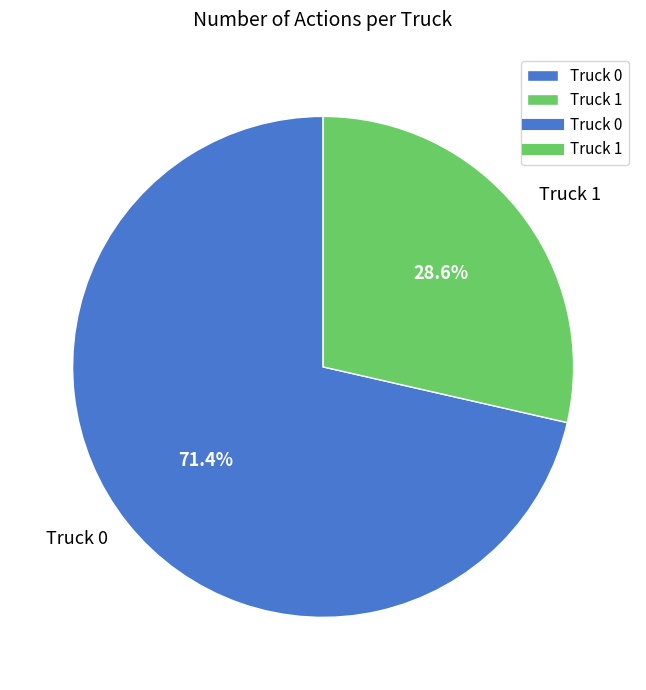

What percentage is NOT represented by Truck 1?

71.4%